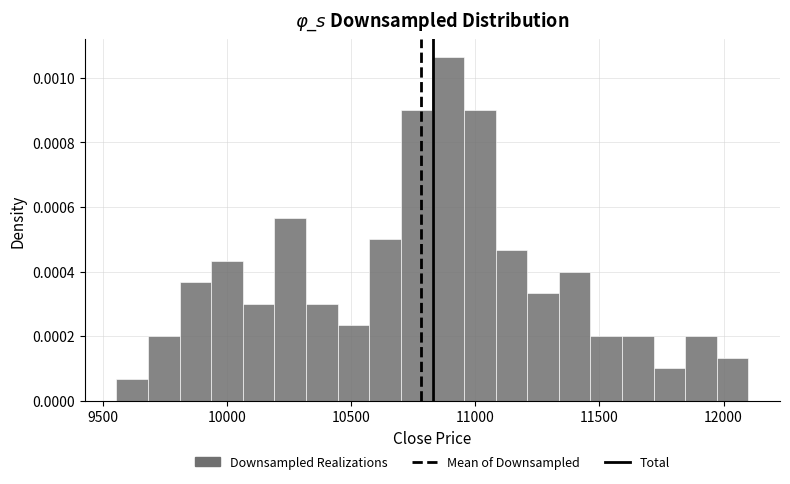

Around what value on the x-axis is the tallest bar? Give the approximate position of its centre, as read against the axis.

10900